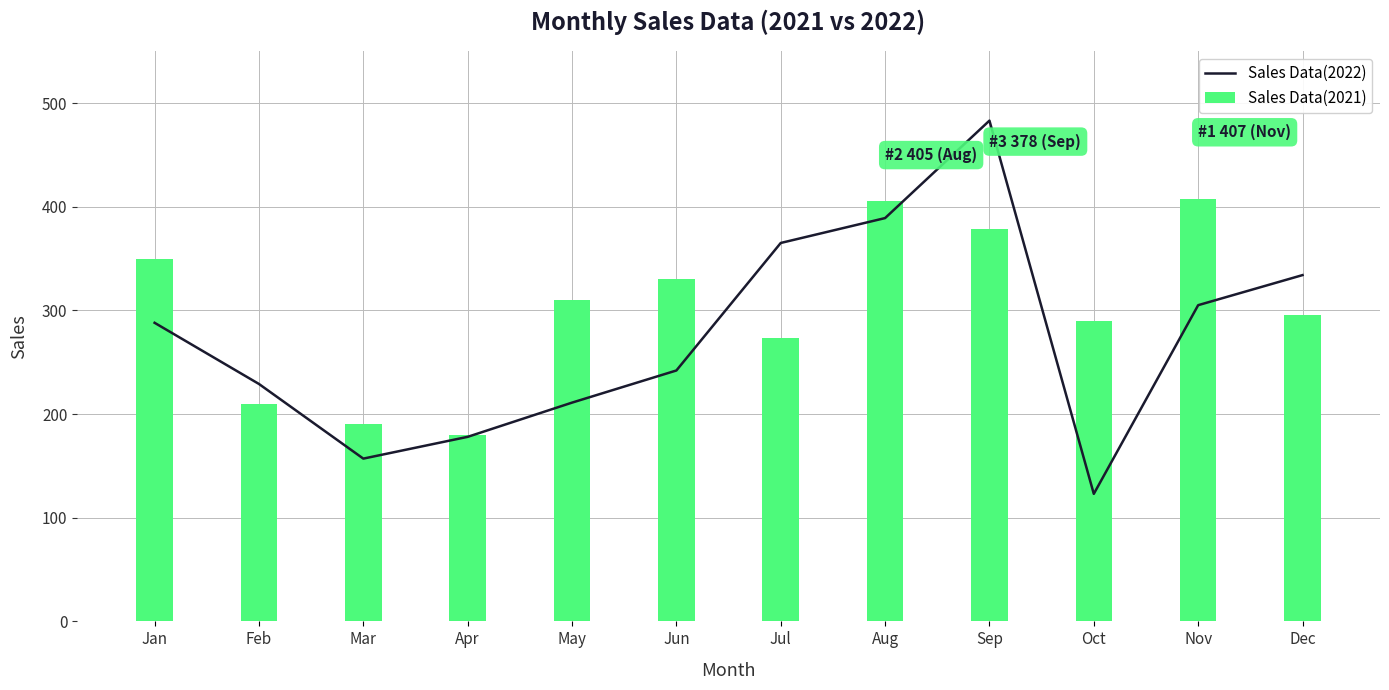

What is the approximate value at Sep, to the nearest 50?

500